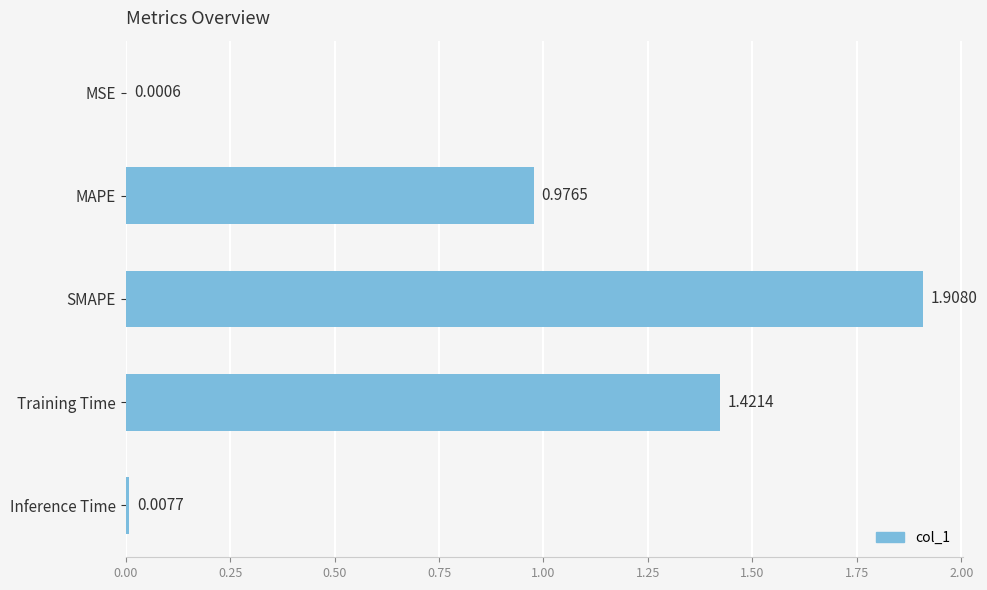

What is the sum of all values?

4.3